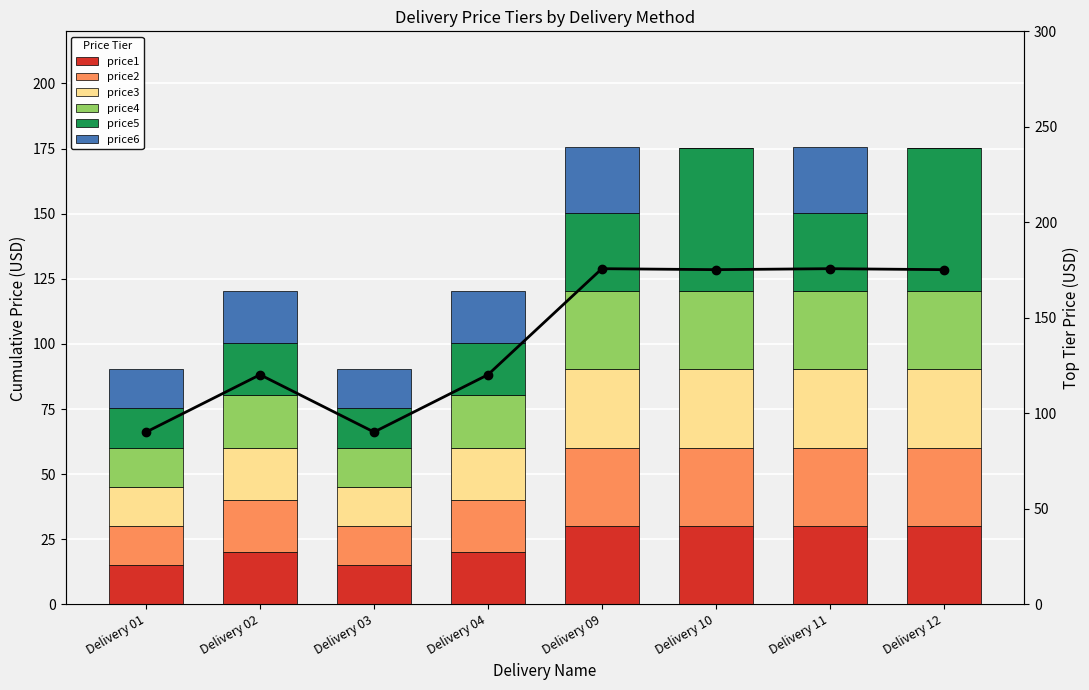

What is the approximate value of price4 at Delivery 04?

20.0